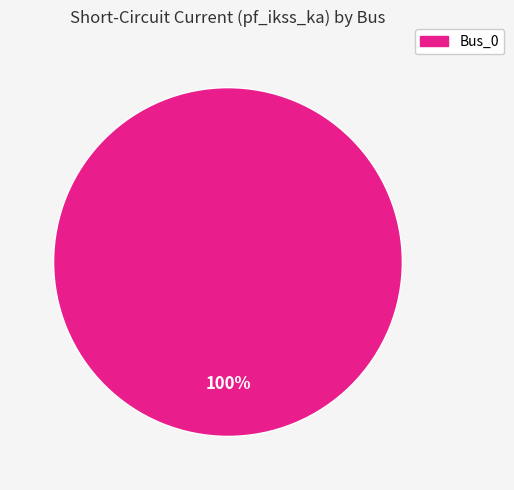

Is there any slice that represents more than half of the pie?

Yes